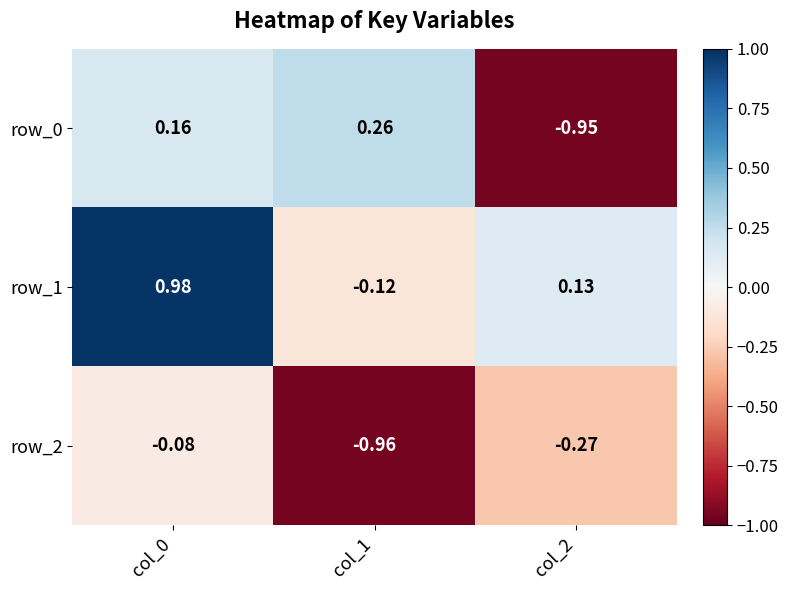

How many data points in row_0 are above 0?

2